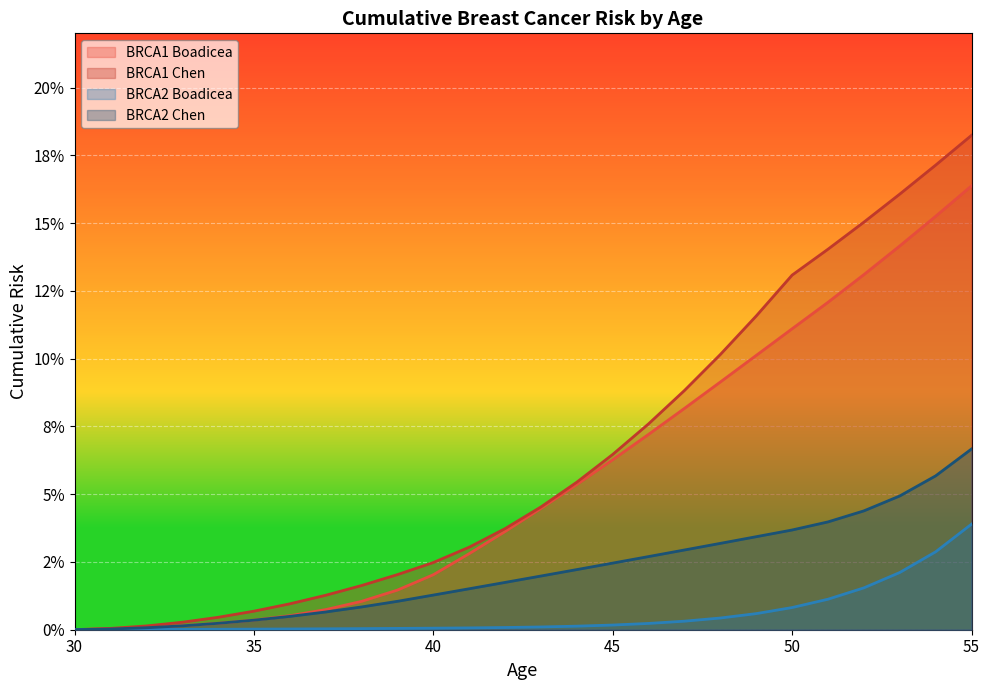

Does the chart display data point markers on the line(s)?

No